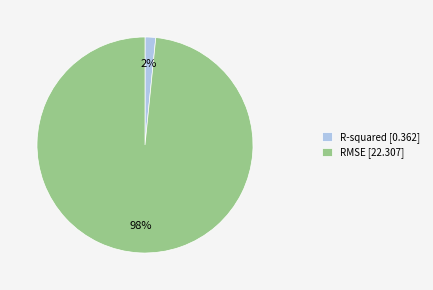

Which slice is the smallest?

R-squared